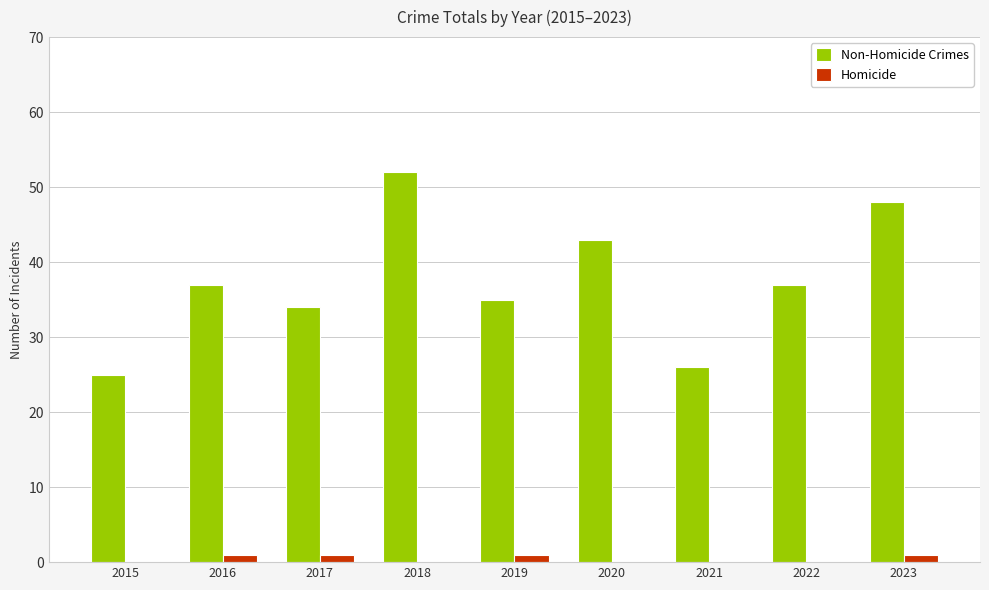

What is the total value across all series at 2022?

37